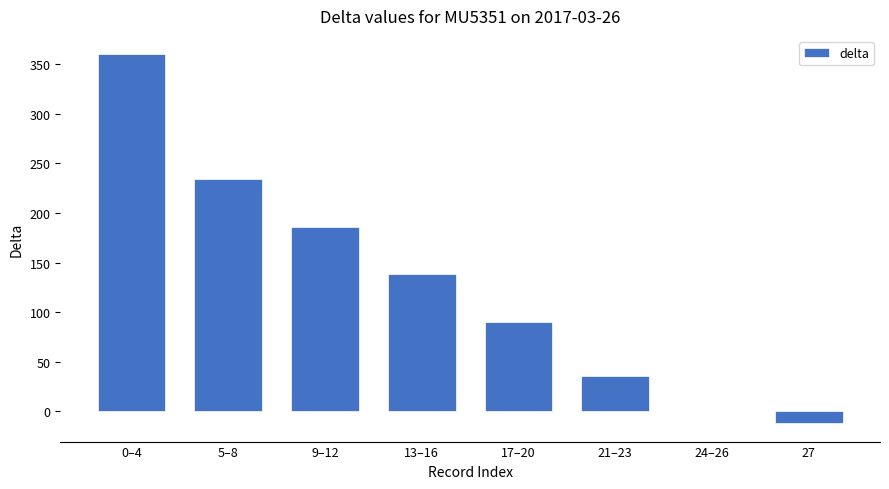

What is the change in value from 21–23 to 24–26?

-36